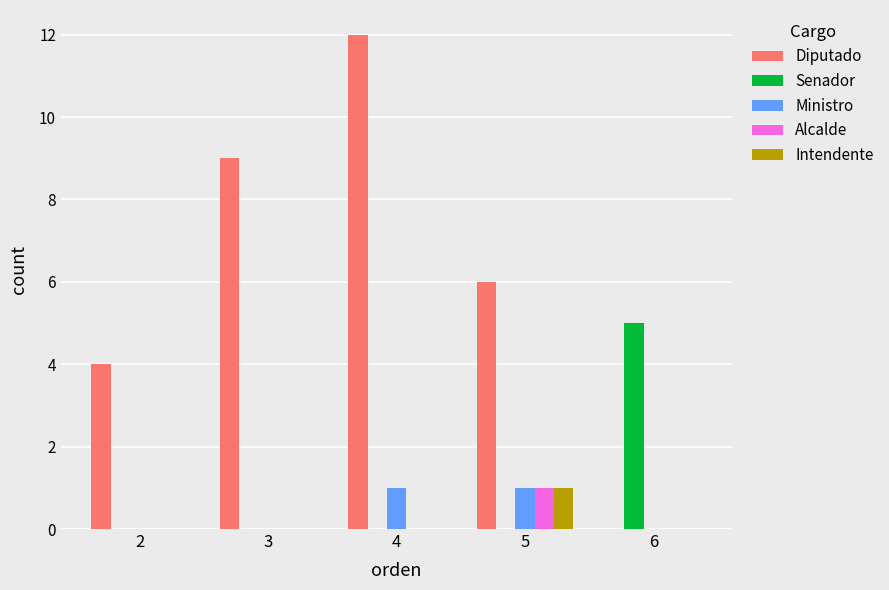

What is the sum of all Intendente values?

1